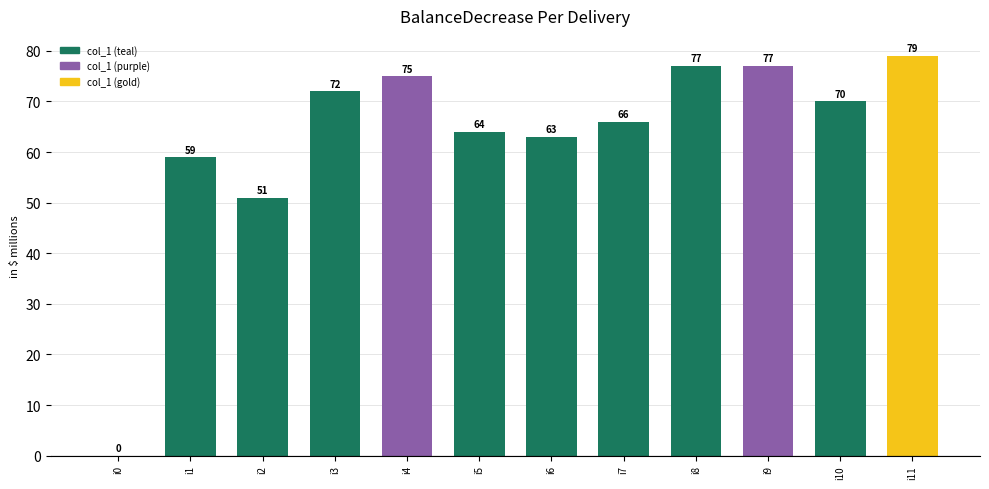

Where does the data first go above 70?

i3